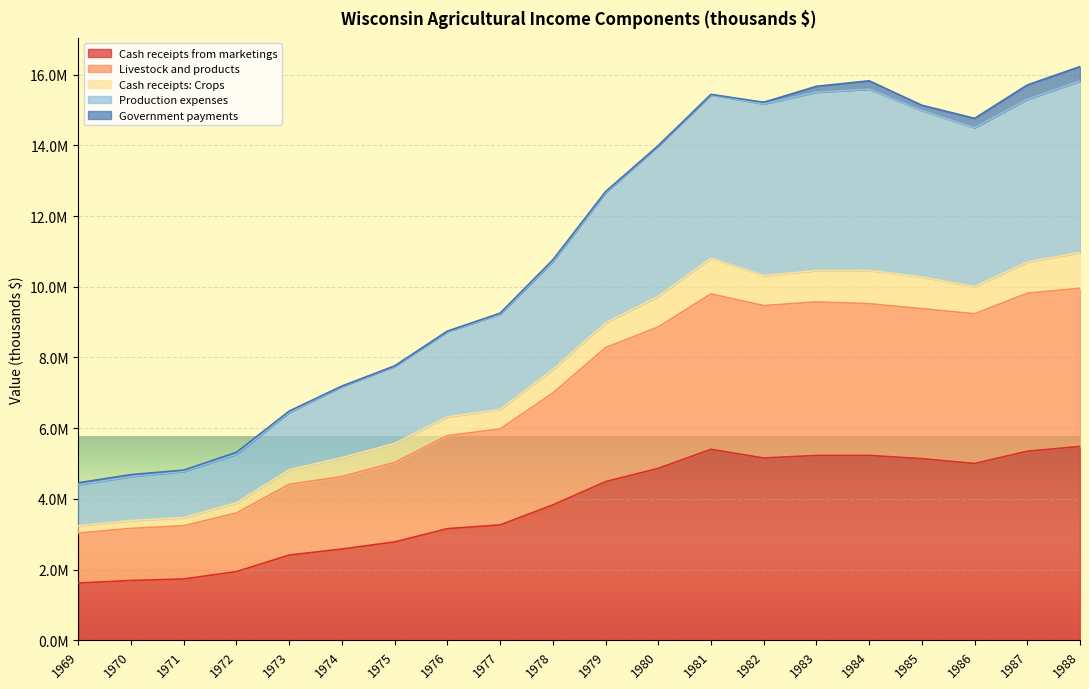

Is the value of Production expenses at 1985 greater than the value of Cash receipts from marketings at 1975?

Yes